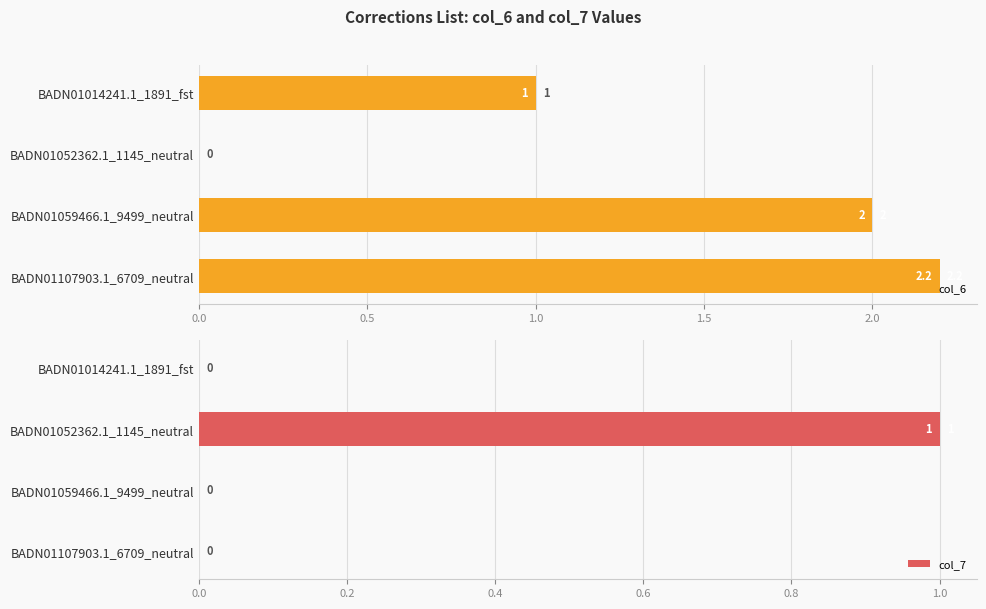

True or false: col_6 has a value of 2.2 at BADN01107903.1_6709_neutral.

True